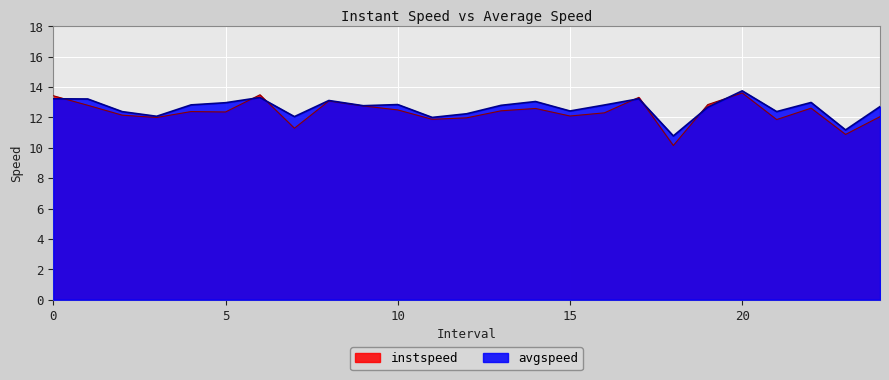

How many data points does each series have?

25